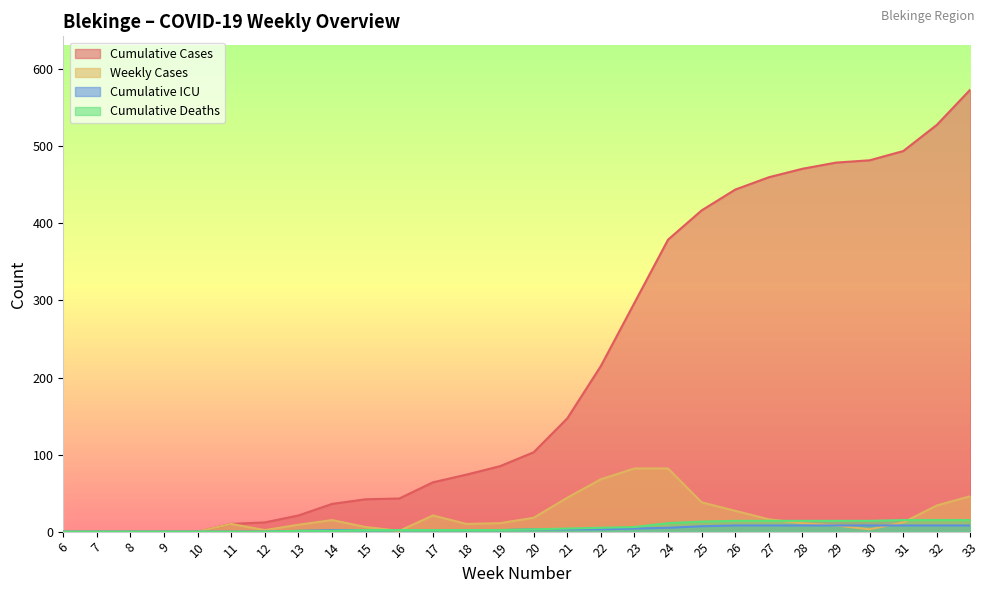

How many positive values does the Kum_antal_fall series have?

23